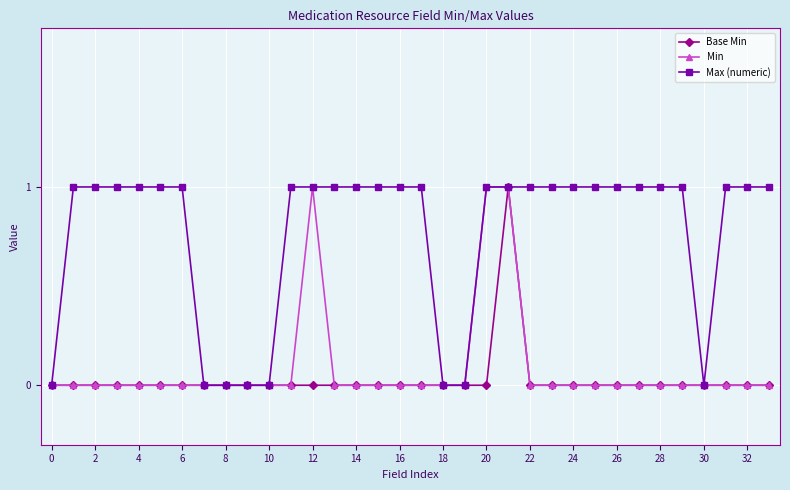

How many data points does each series have?

34